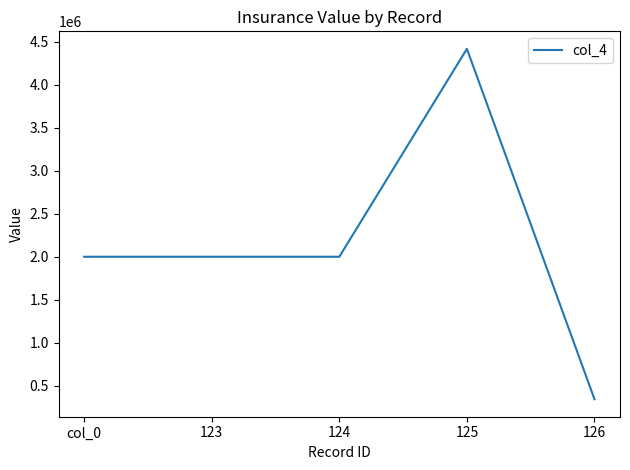

What is the sum of all values?

10760281